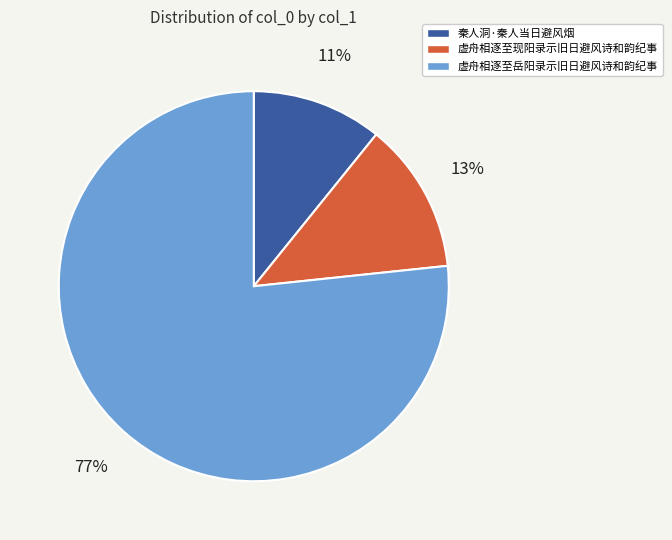

To the nearest percent, what is the combined percentage of 秦人洞·秦人当日避风烟 and 虚舟相逐至岳阳录示旧日避风诗和韵纪事?

87%